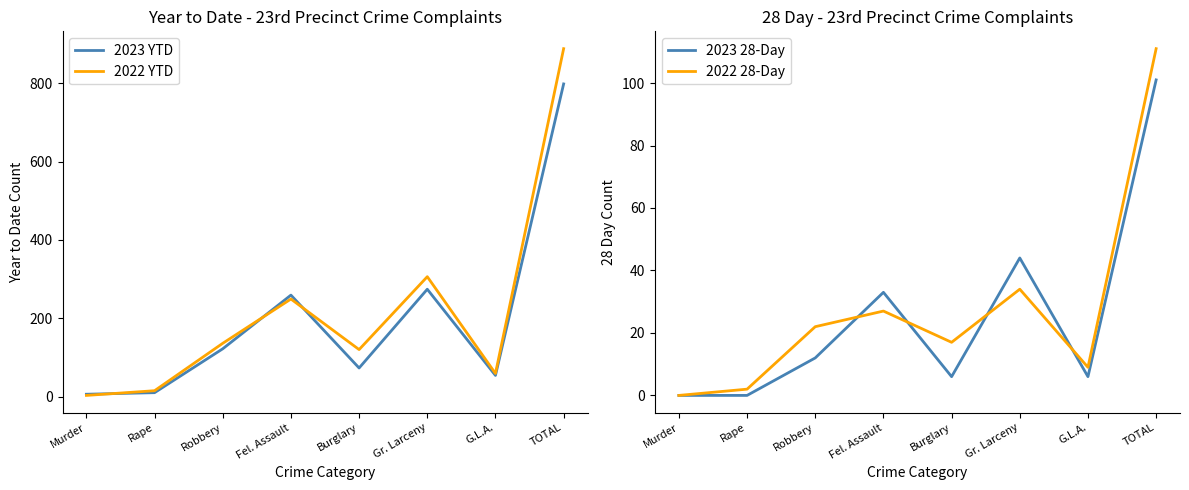

Reading left to right, transcribe all the data shown in this chart.

2023 YTD: 6	10	122	259	73	274	54	798
2022 YTD: 3	15	136	249	120	306	59	888
2023 28-Day: 0	0	12	33	6	44	6	101
2022 28-Day: 0	2	22	27	17	34	9	111